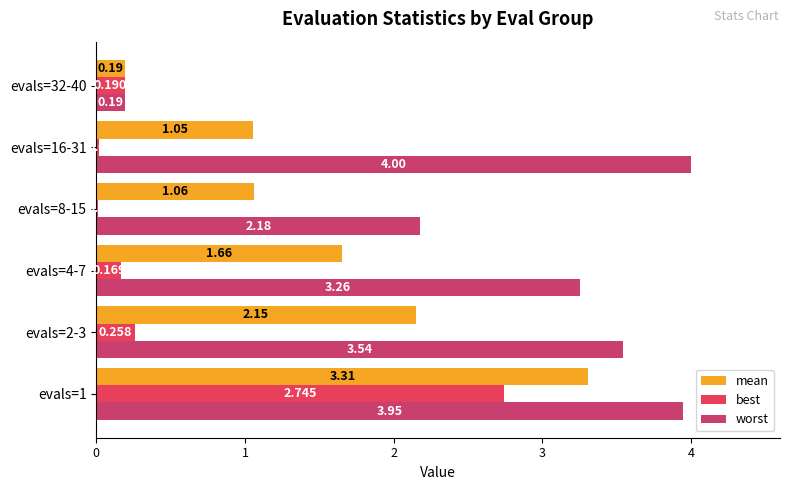

List the labels in order of worst value, largest first.

evals=16-31, evals=1, evals=2-3, evals=4-7, evals=8-15, evals=32-40